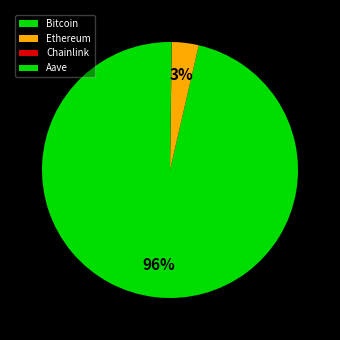

To the nearest percent, what portion does Bitcoin represent?

96%